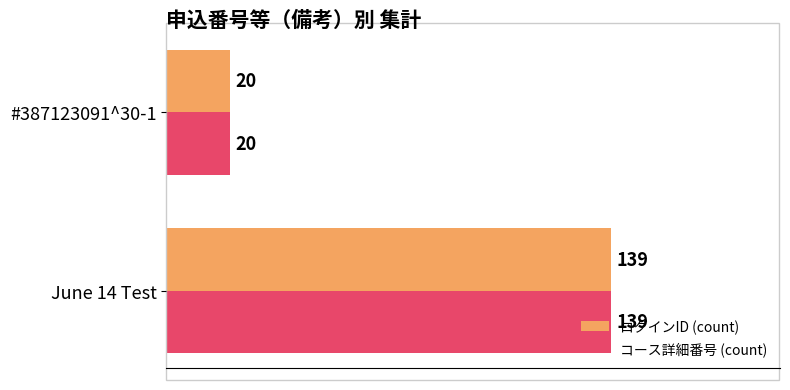

Which label corresponds to the largest value in the chart?

June 14 Test